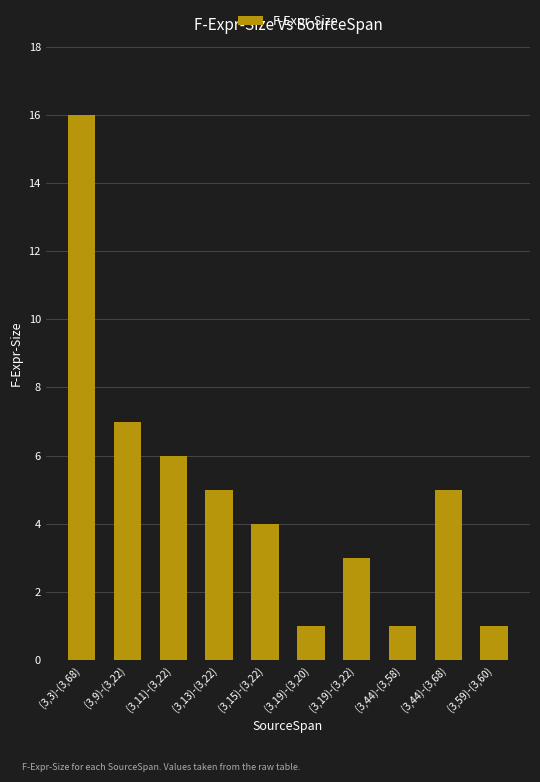

What is the label of the 1st bar from the right?

(3,59)-(3,60)